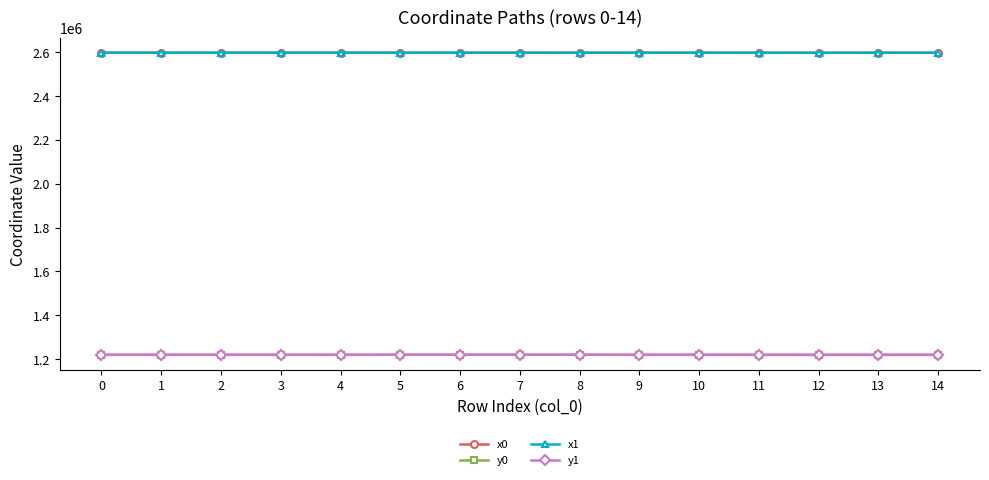

What are all the series names shown in the legend?

x0, y0, x1, y1